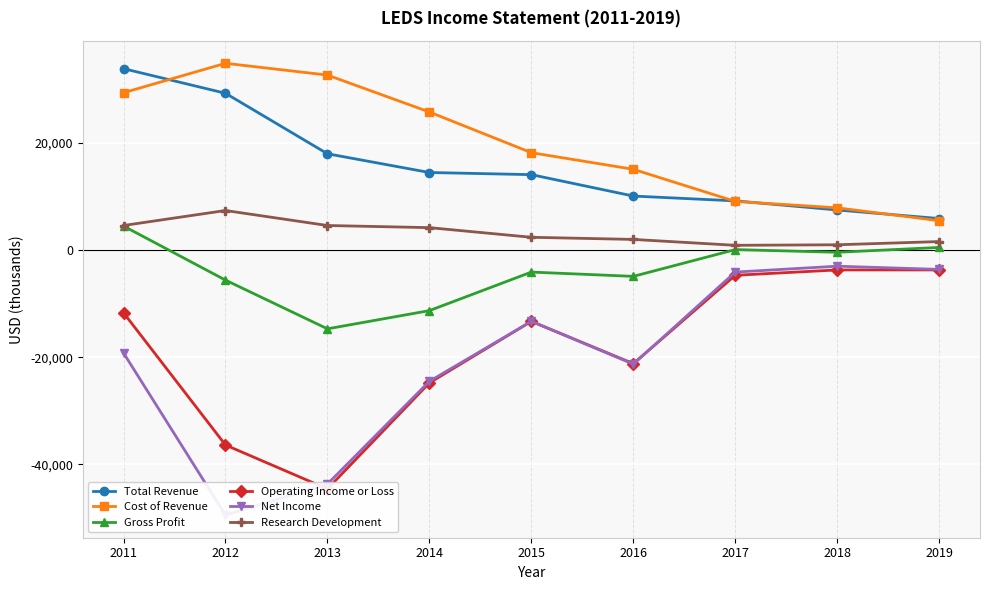

Where does the Cost of Revenue series first go above 18200?

2011